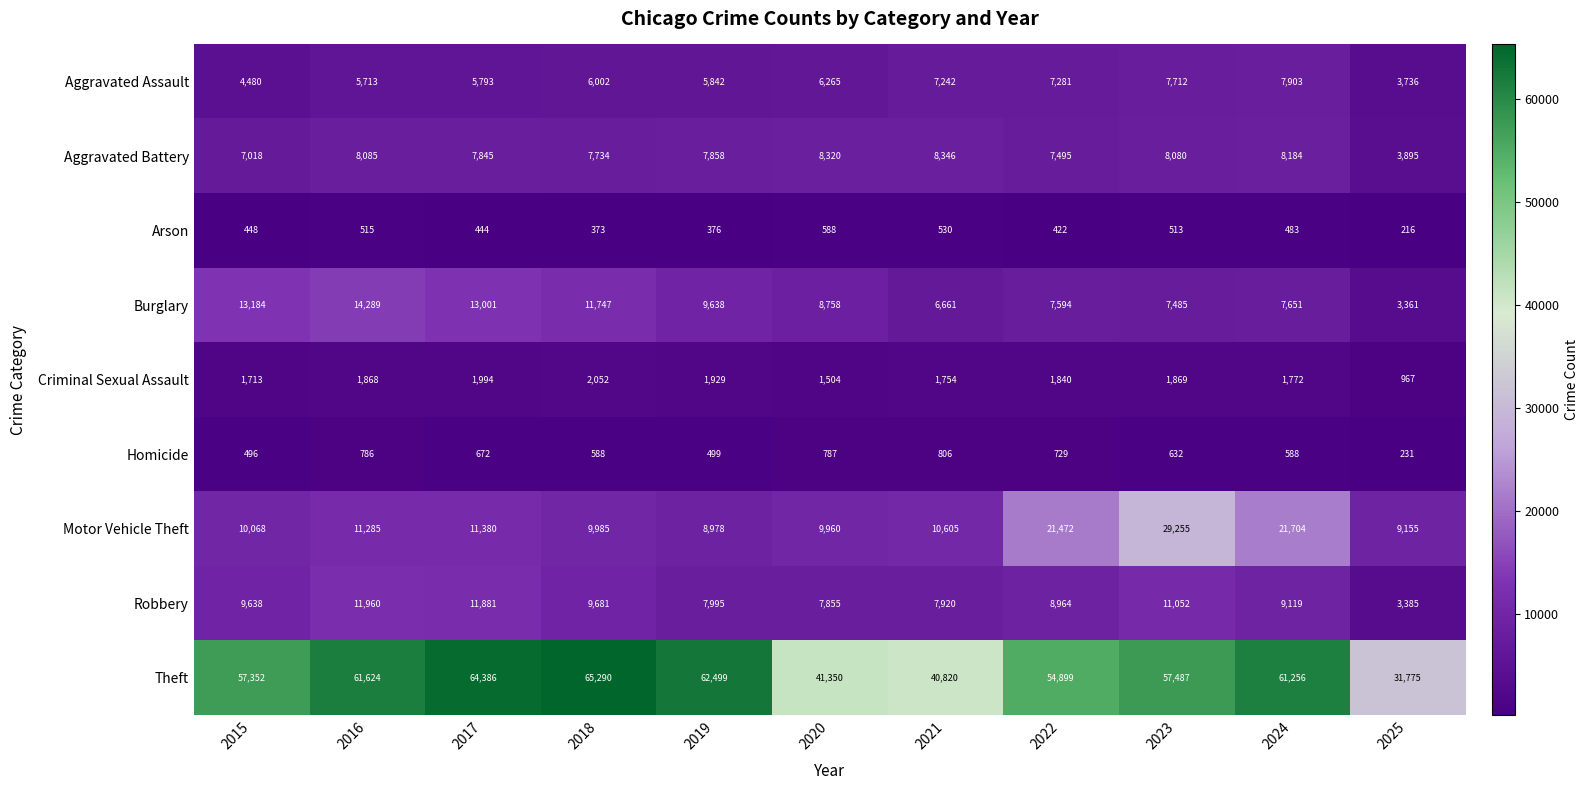

What is the average value of the Burglary series?

9397